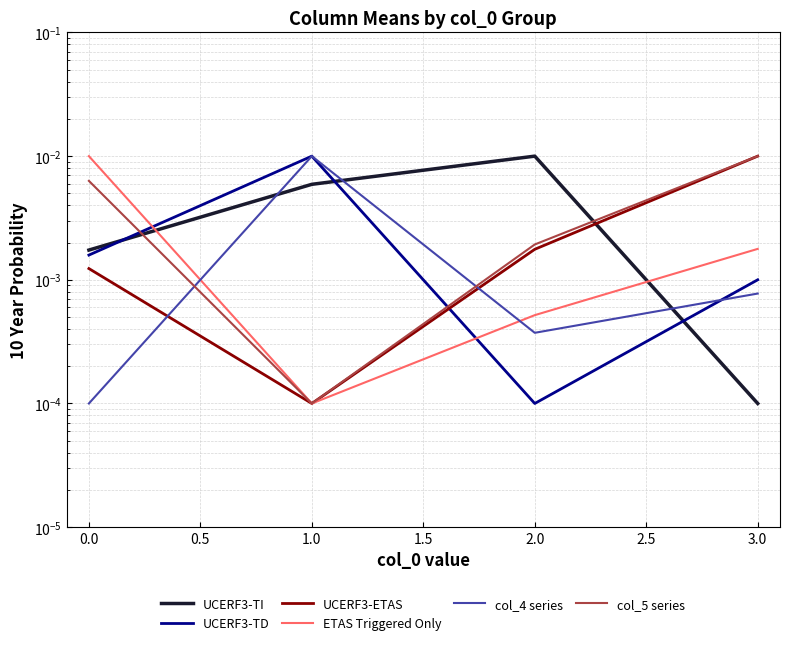

Rank the series by their maximum value, from lowest to highest.

UCERF3-TI, UCERF3-TD, UCERF3-ETAS, ETAS Triggered Only, col_4 series, col_5 series